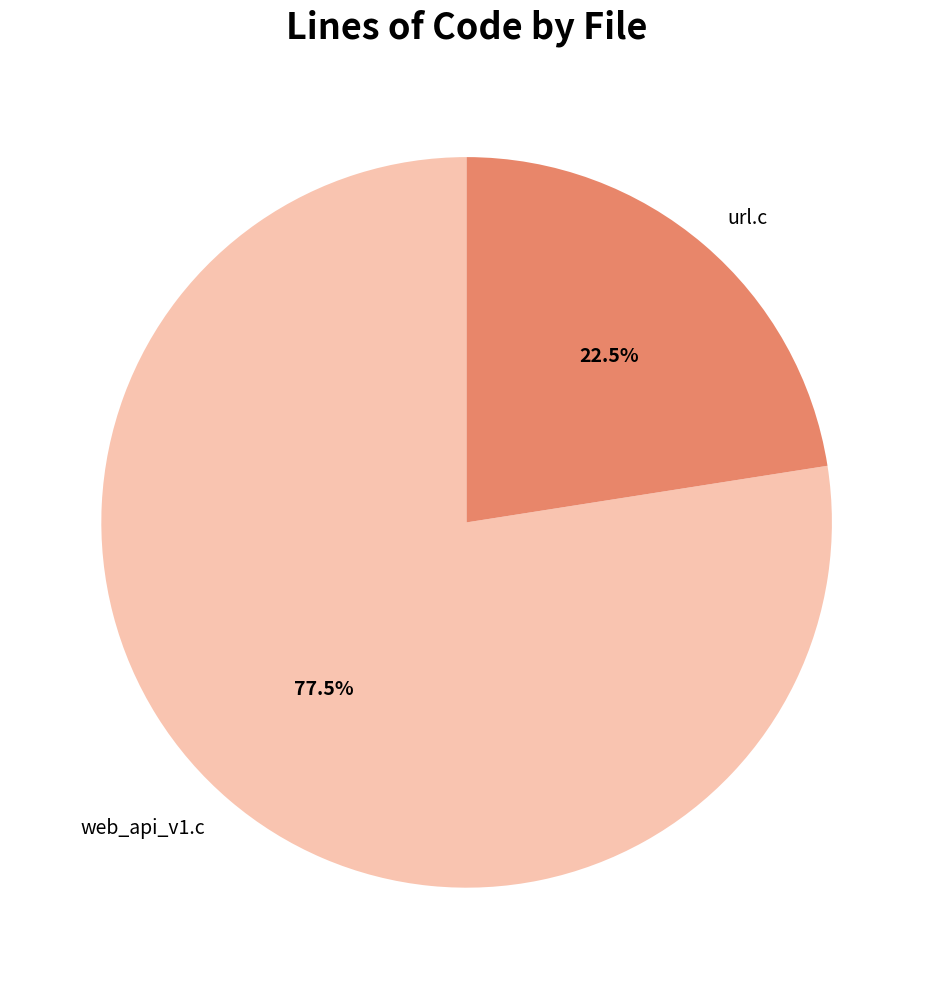

Which category has the biggest portion of the pie?

web_api_v1.c